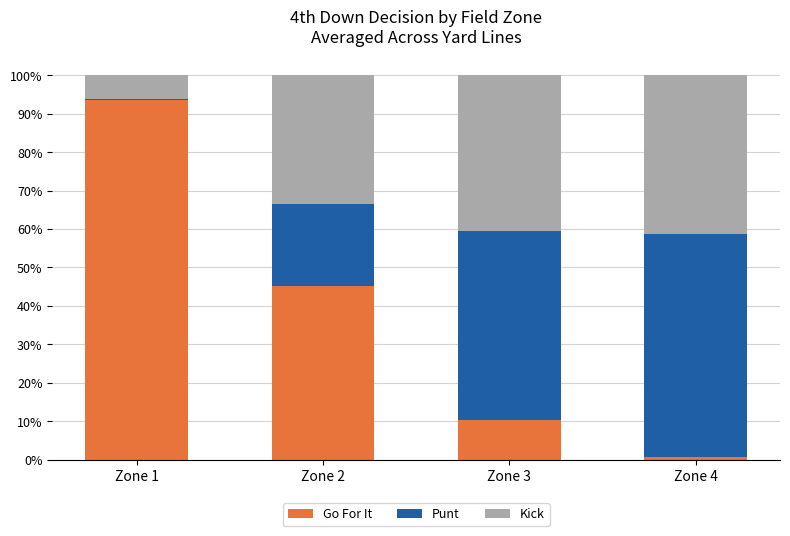

What are all the series names shown in the legend?

Go For It, Punt, Kick